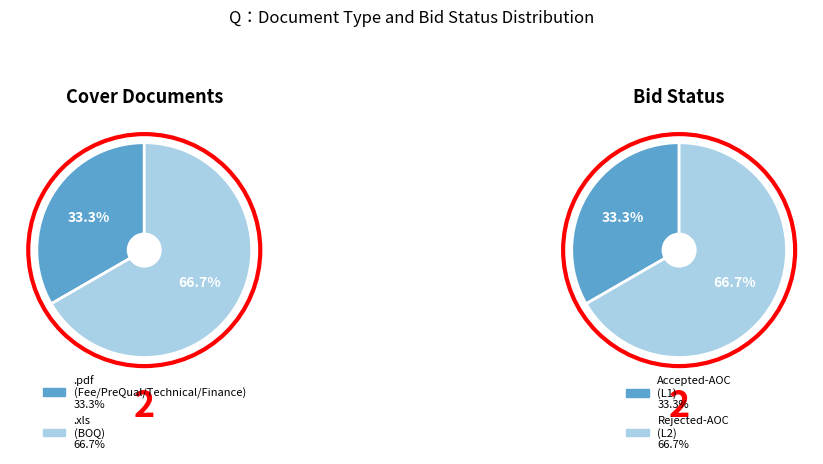

Which slice is the smallest?

.pdf